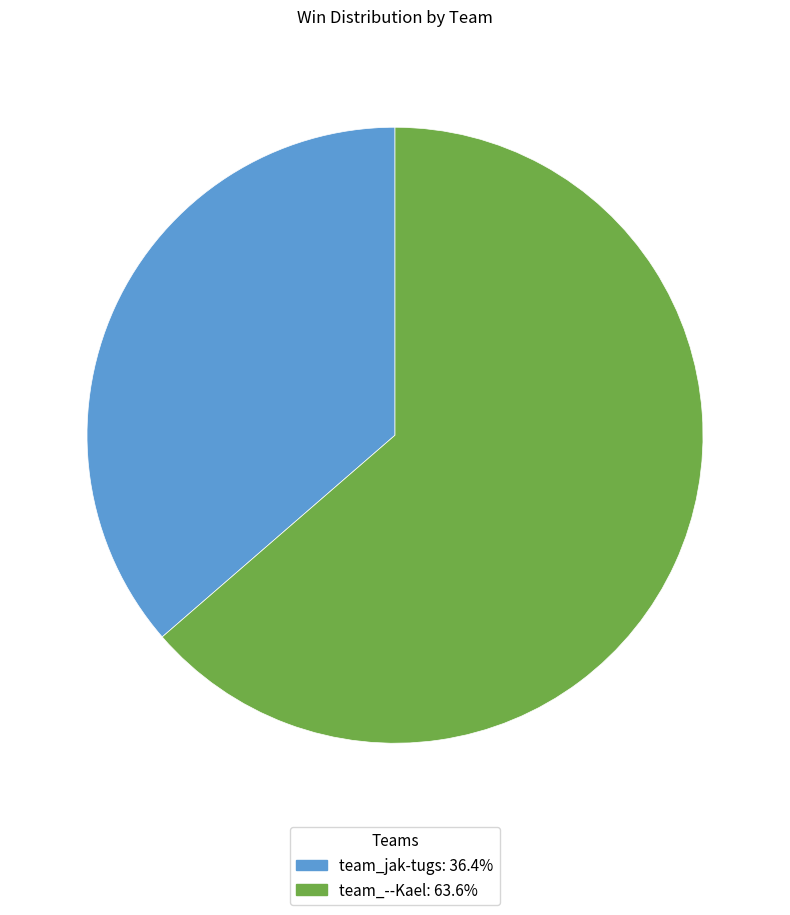

What is the ratio of the value at team_jak-tugs: 36.4% to the value at team_--Kael: 63.6%?

0.6